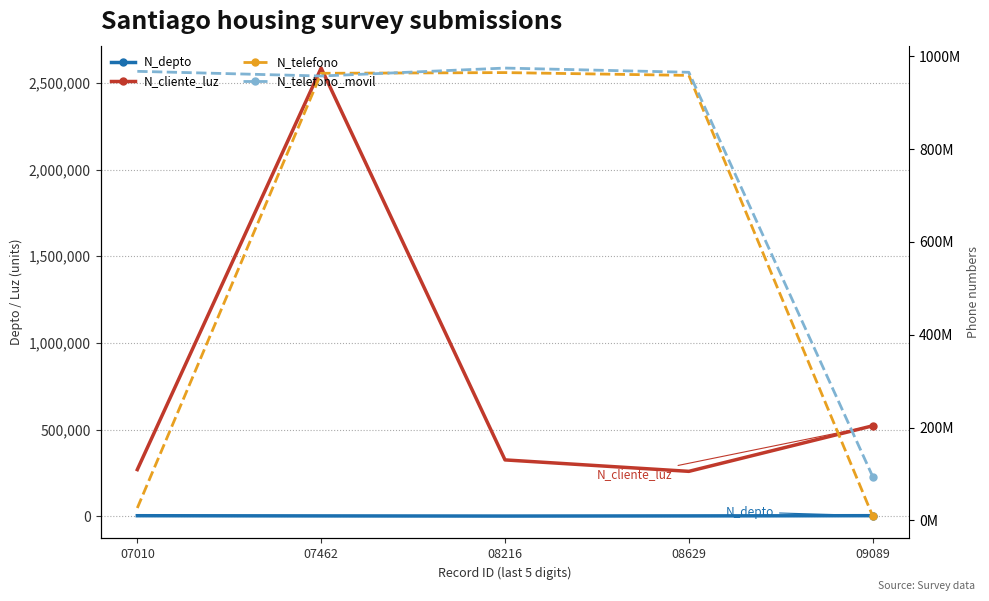

At which label does N_telefono_movil first exceed 965423133?

07010